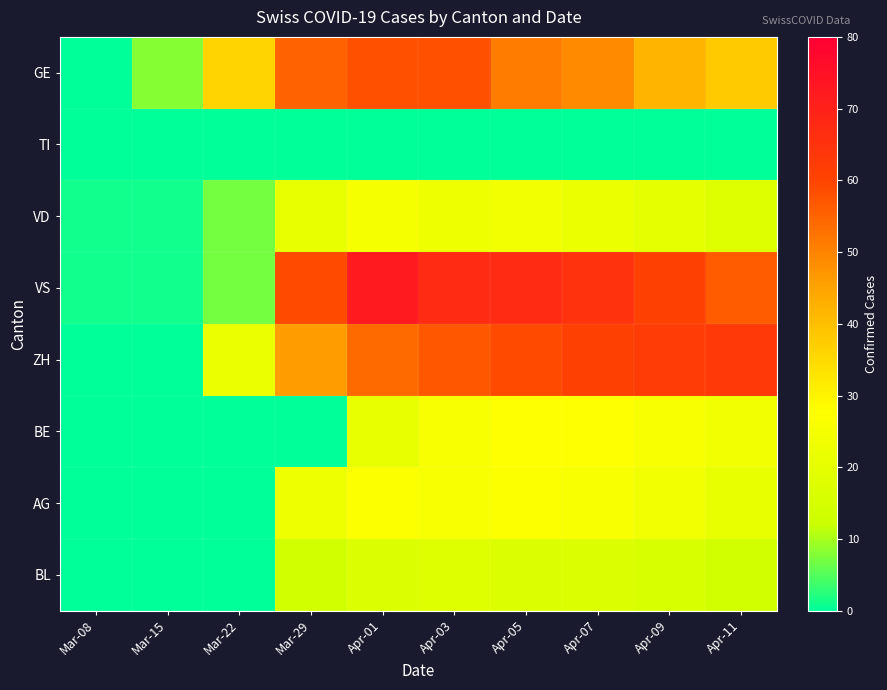

Rank the series by their maximum value, from highest to lowest.

VS, ZH, GE, BE, AG, VD, BL, TI